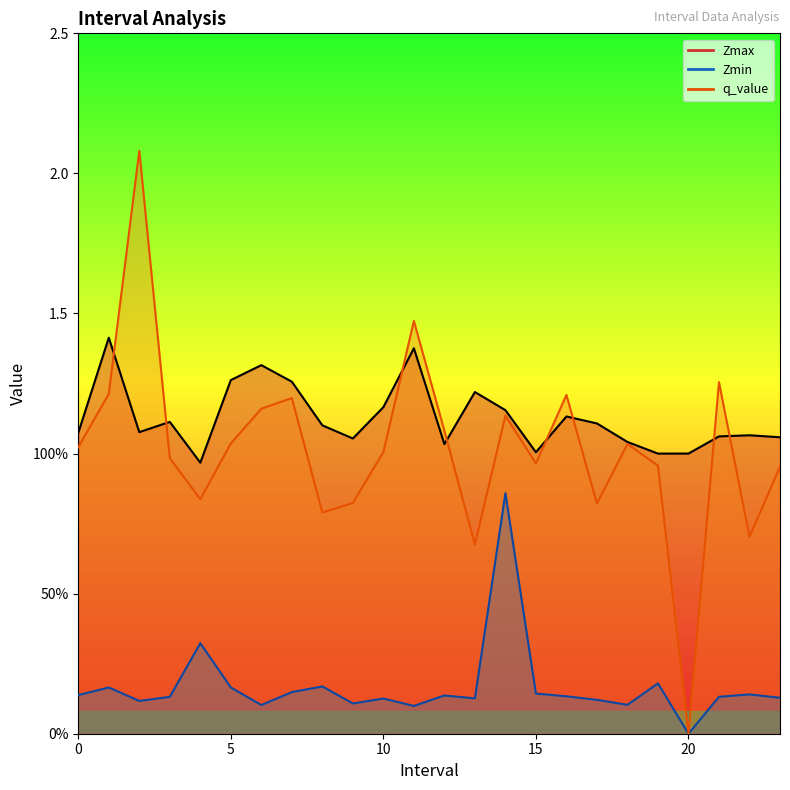

What position from the left is 0.0?

1